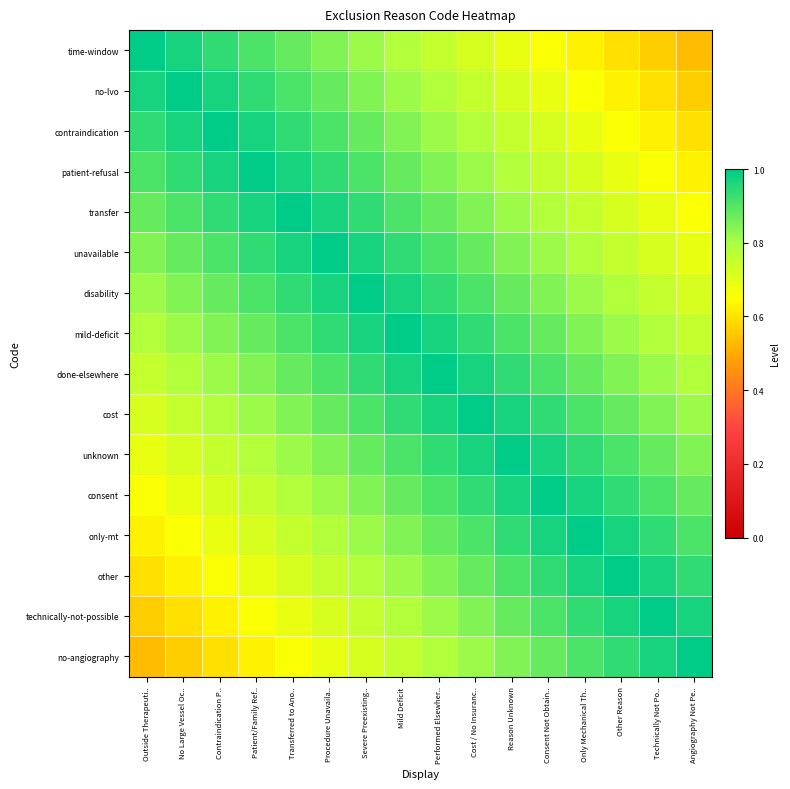

Which has a higher value, Other Reason or Patient/Family Ref..?

Patient/Family Ref..